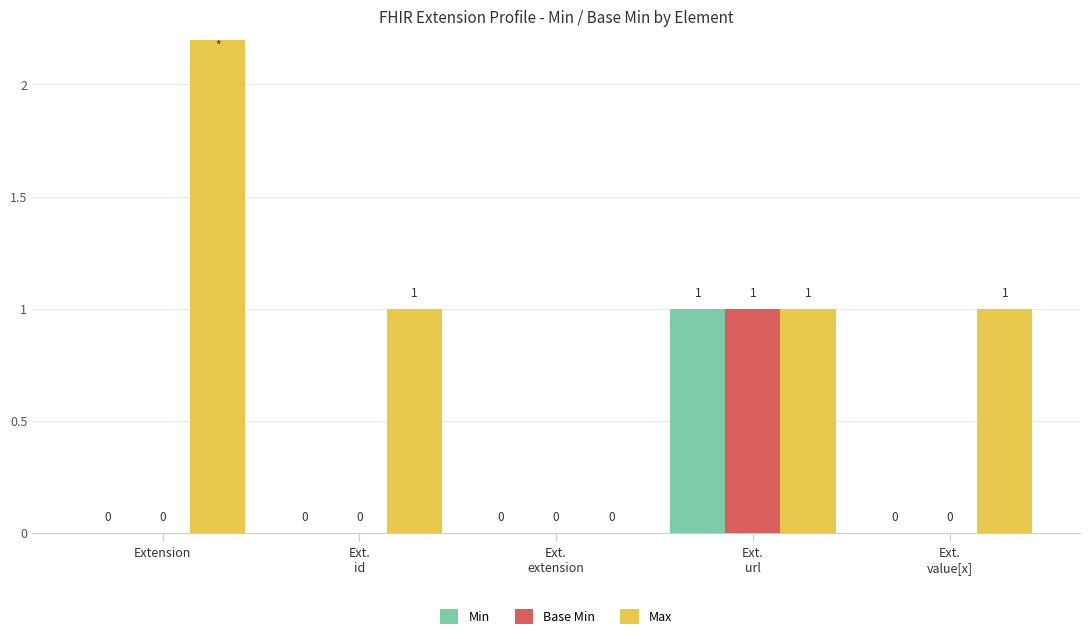

Are the bars horizontal?

No